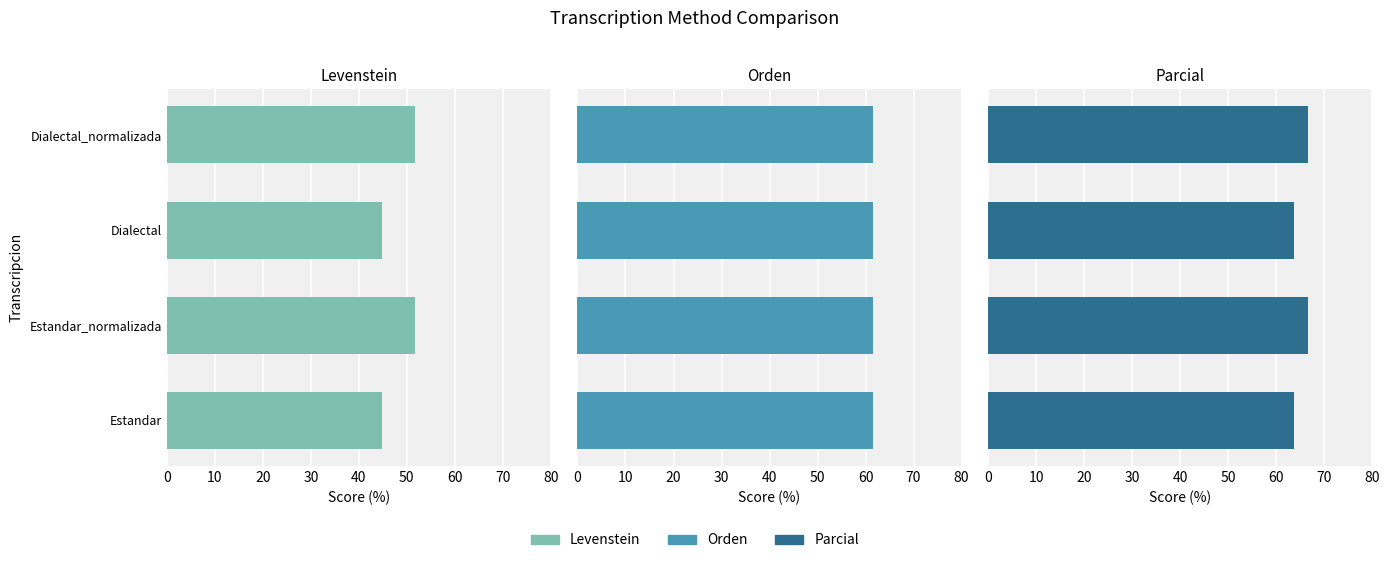

At which category is the sum across all series the highest?

10